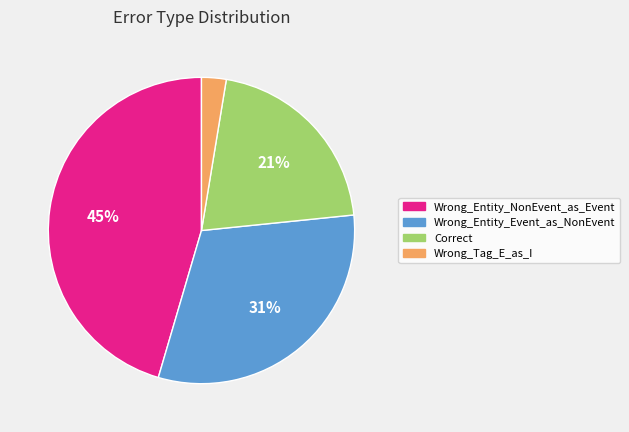

Rank the categories by value from lowest to highest.

Wrong_Tag_E_as_I, Correct, Wrong_Entity_Event_as_NonEvent, Wrong_Entity_NonEvent_as_Event